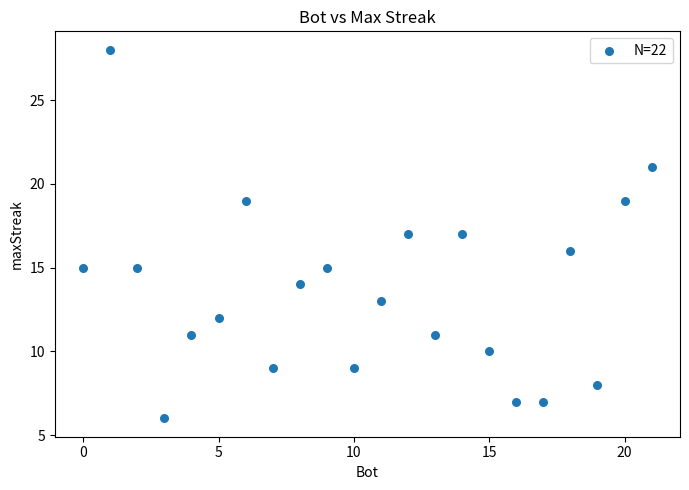

What is the range of Y values (max minus min)?

22